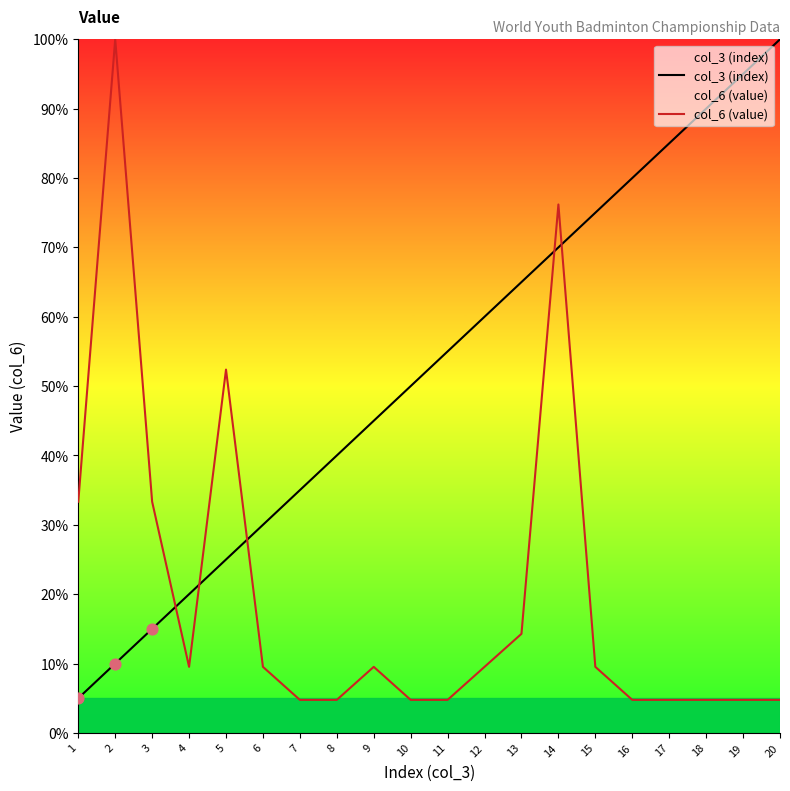

What is the total value across all series at 13?

79.3